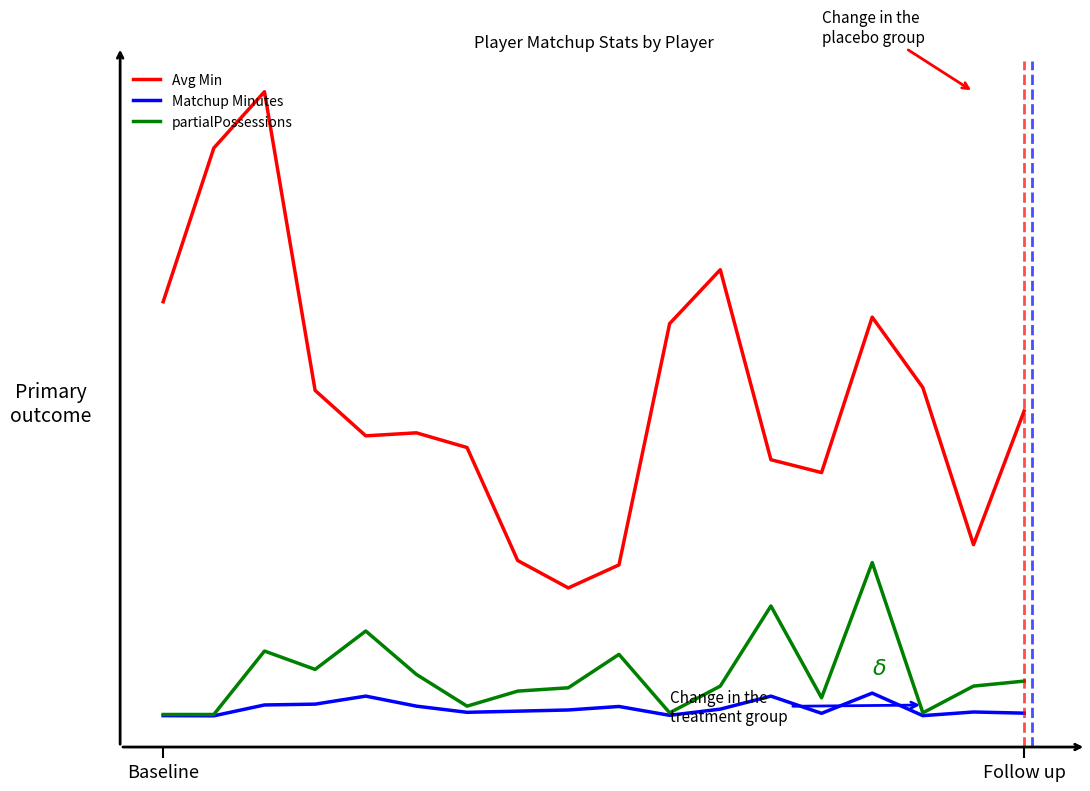

True or false: partialPossessions and Avg Min cross at least once.

False